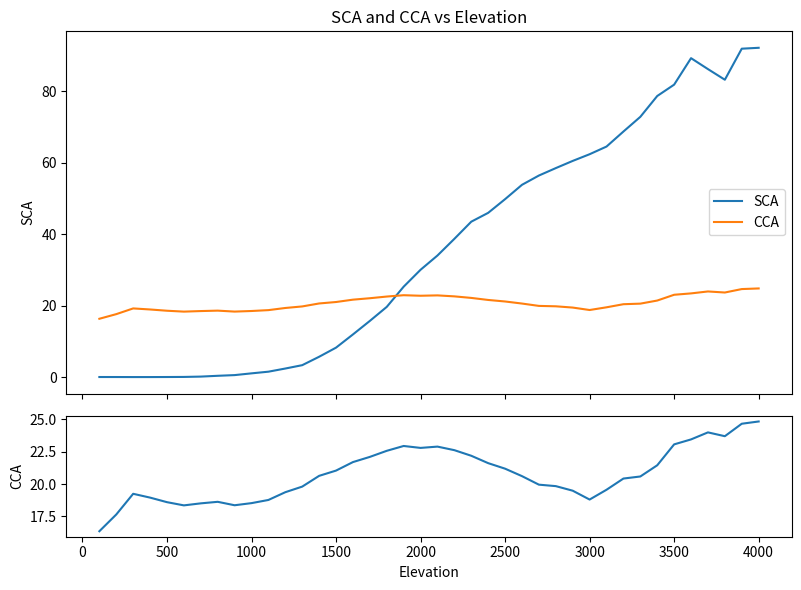

How many interior local peaks does the CCA series have?

5